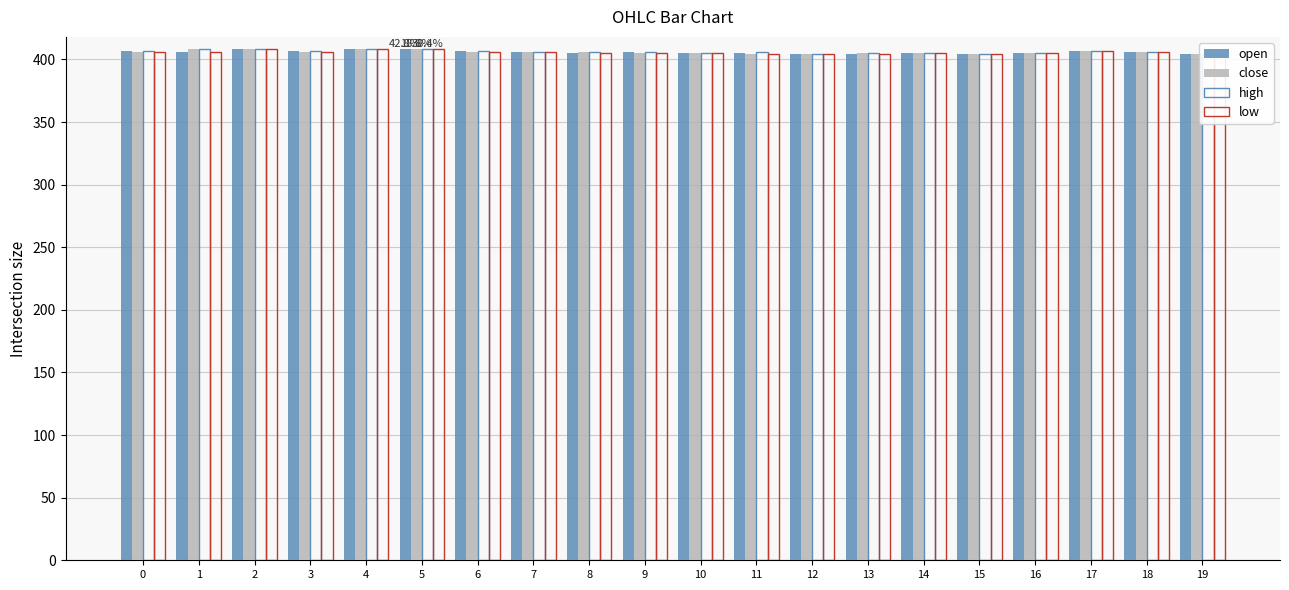

What is the average value of the high series?

406